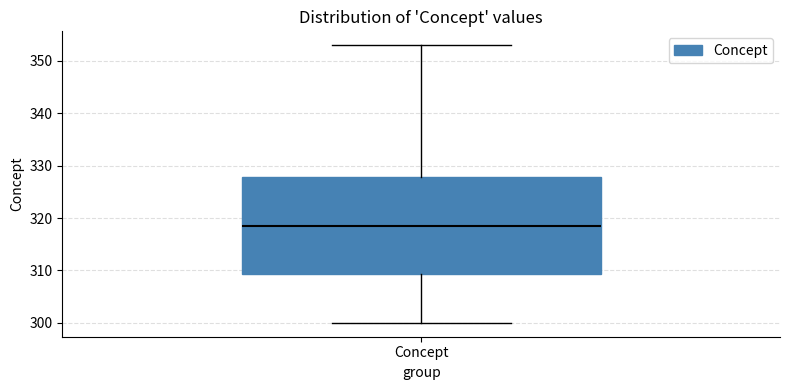

Where does the upper whisker of the box for Concept end on the y-axis? The values are not printed on the chart, so give them approximately, as read against the axis.

353